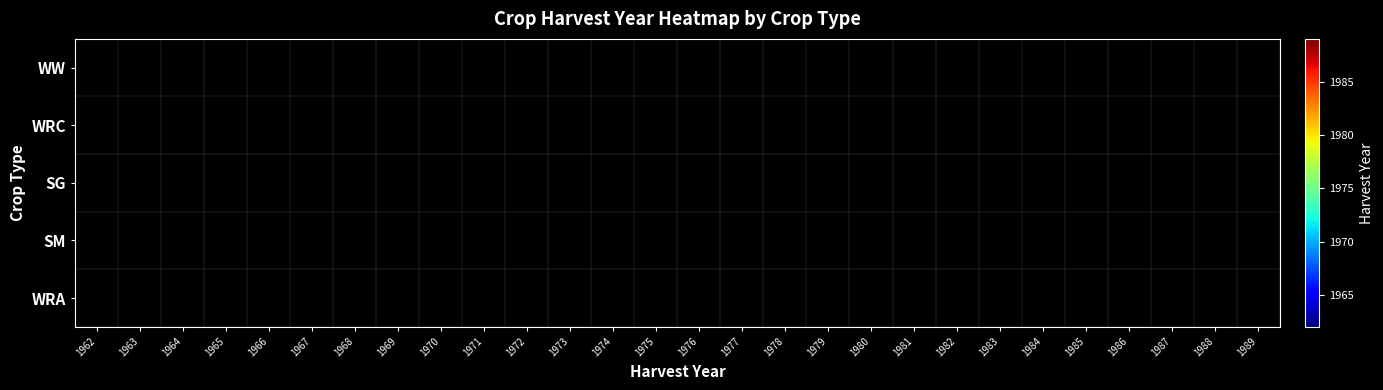

At how many categories does at least one series exceed 1988?

1